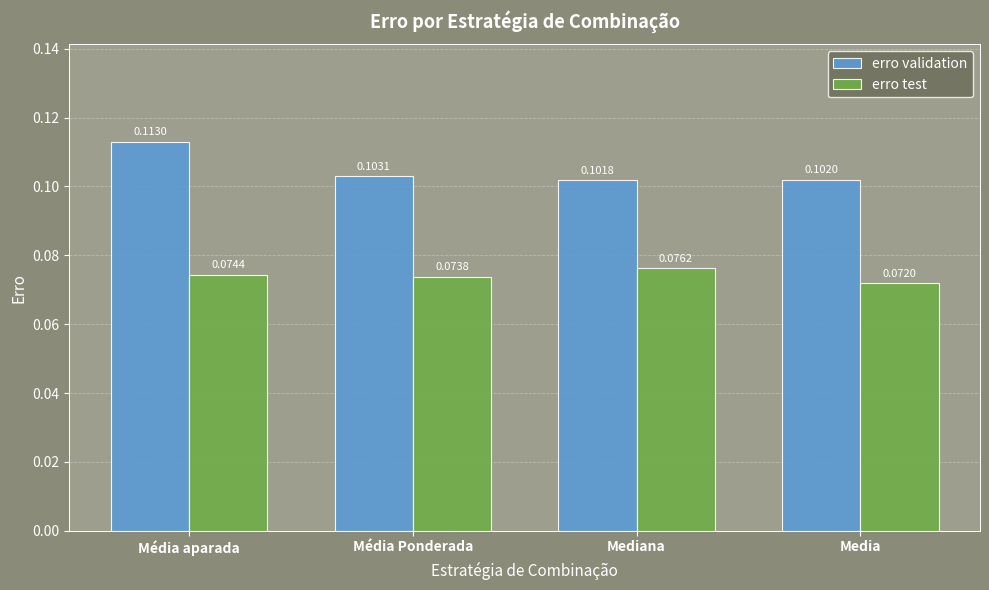

At how many categories does at least one series exceed 0?

4